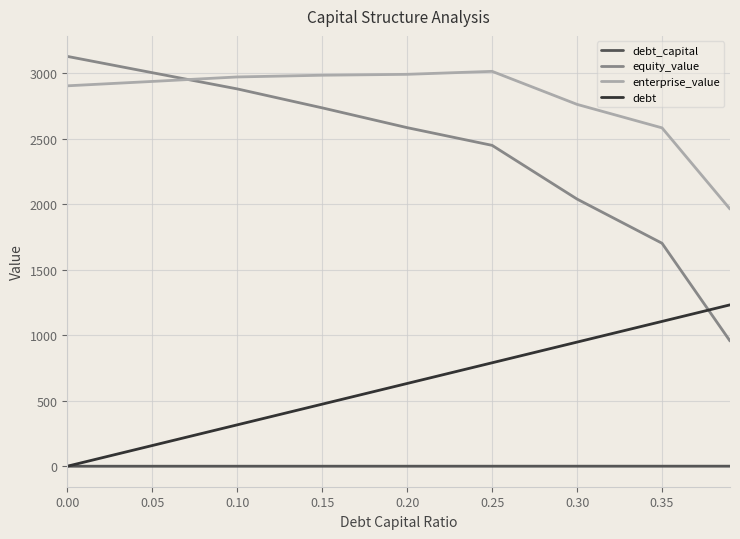

What is the average value of the equity_value series?

2385.6